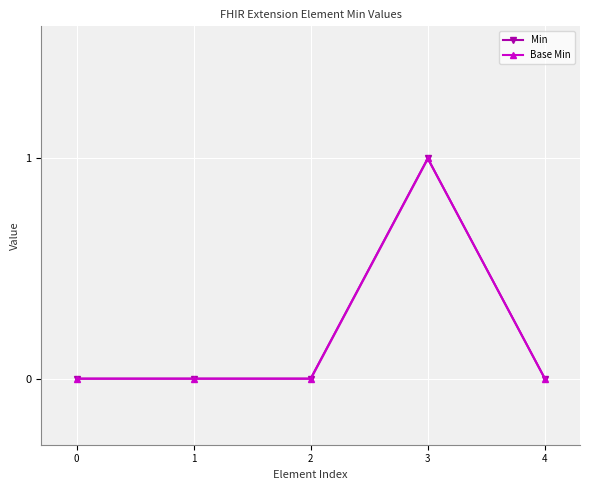

True or false: Min and Base Min cross at least once.

False